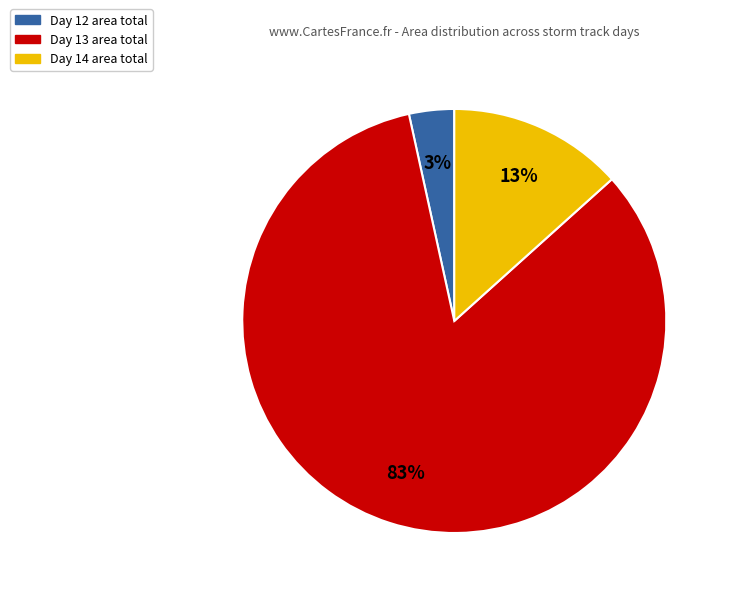

To the nearest percent, what is the average slice percentage?

33%